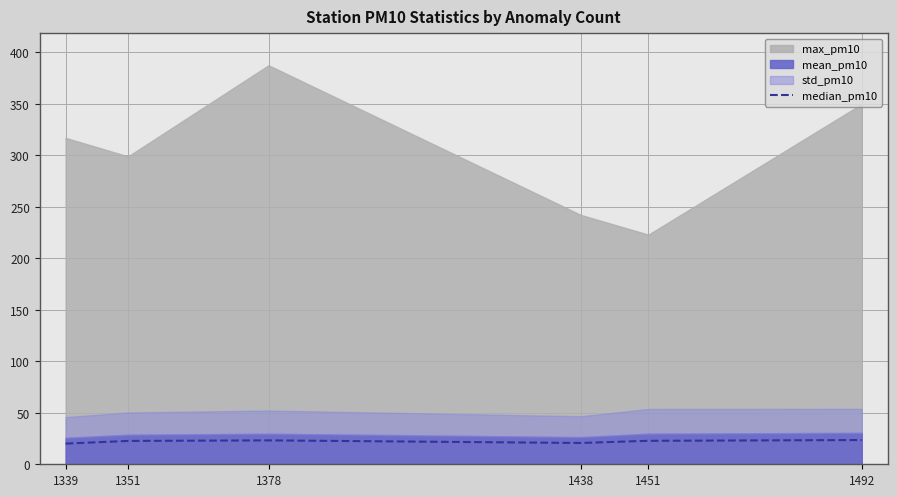

Is it true that median_pm10 equals 7.2 at 1451?

False